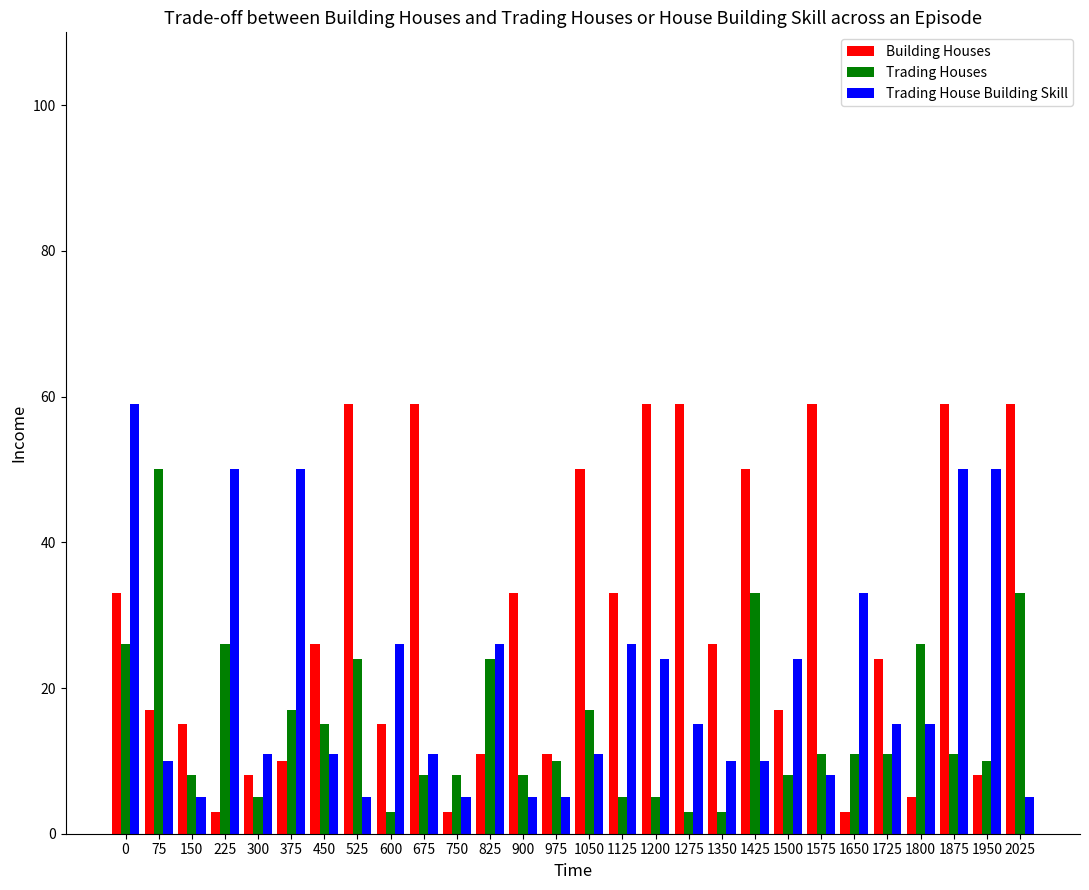

Which series has the widest spread of values?

Building Houses